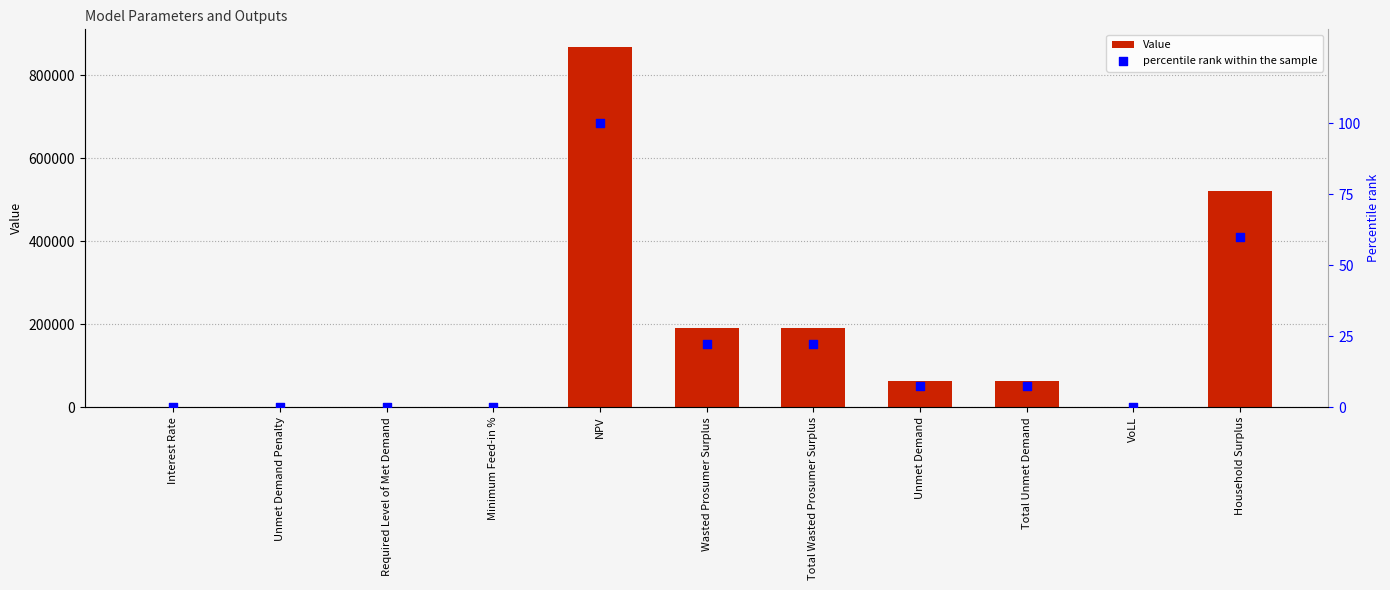

Is the value of Value at Total Unmet Demand greater than the value of percentile rank within the sample at Minimum Feed-in %?

Yes